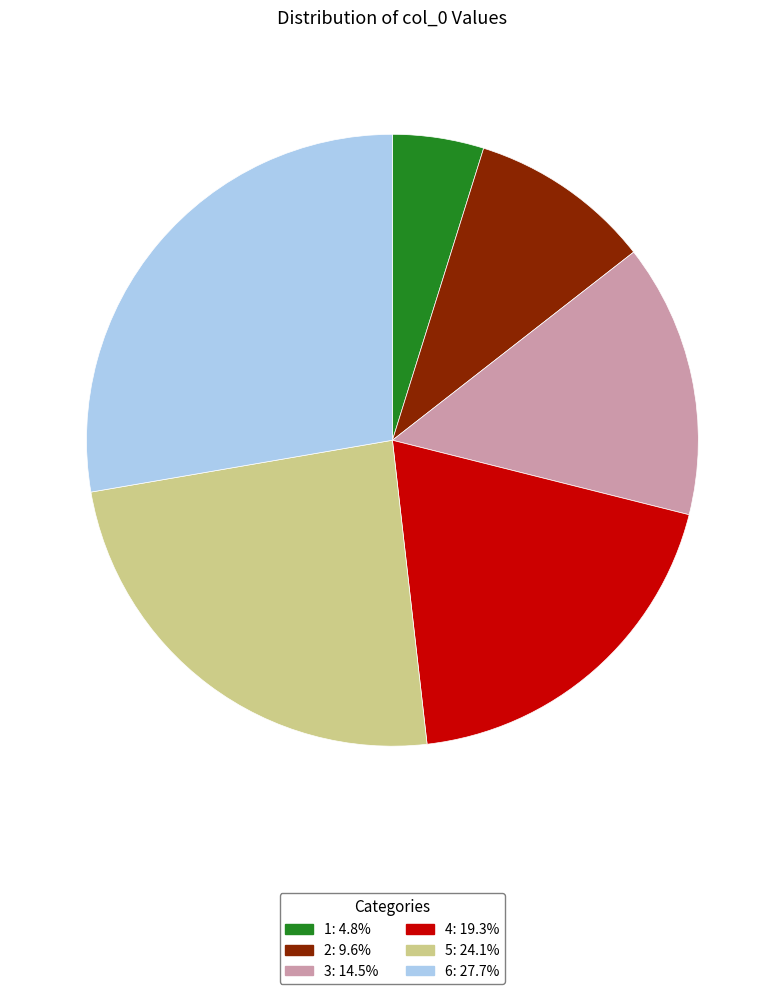

How many slices are in this pie chart?

6